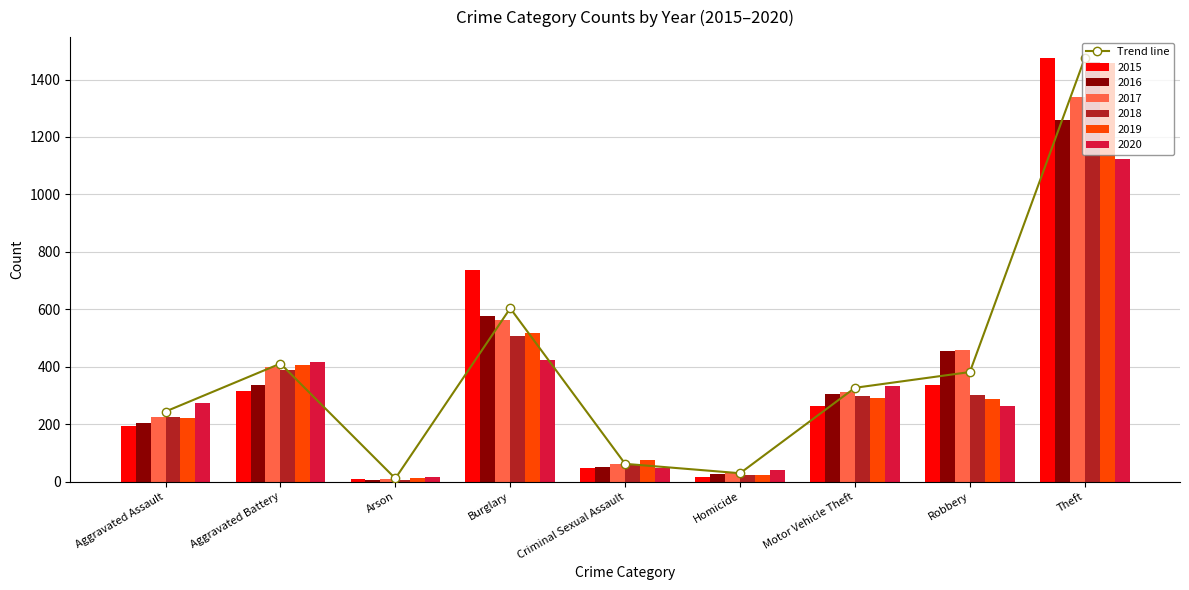

The value at Homicide is 51.7. True or false?

False